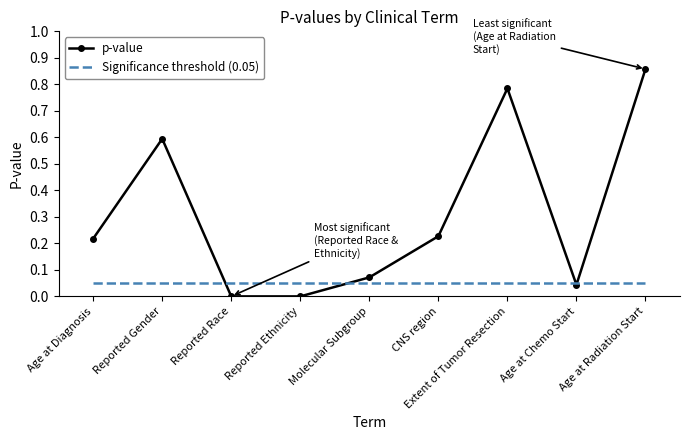

Which series has the largest range (max minus min)?

p-value